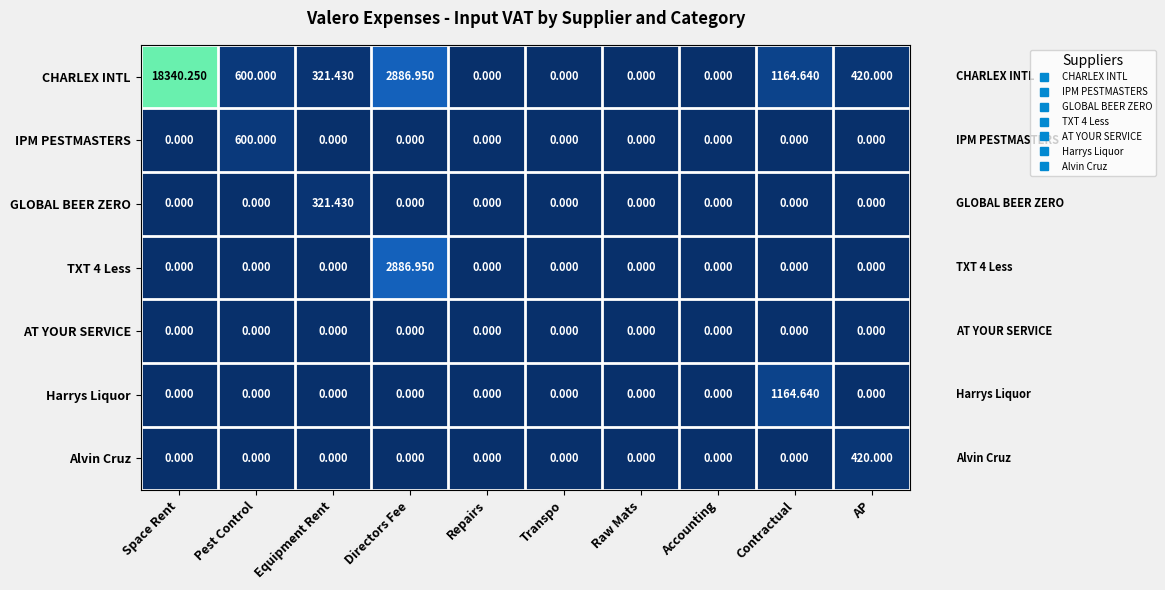

Which category has the highest value in the Harrys Liquor series?

Contractual